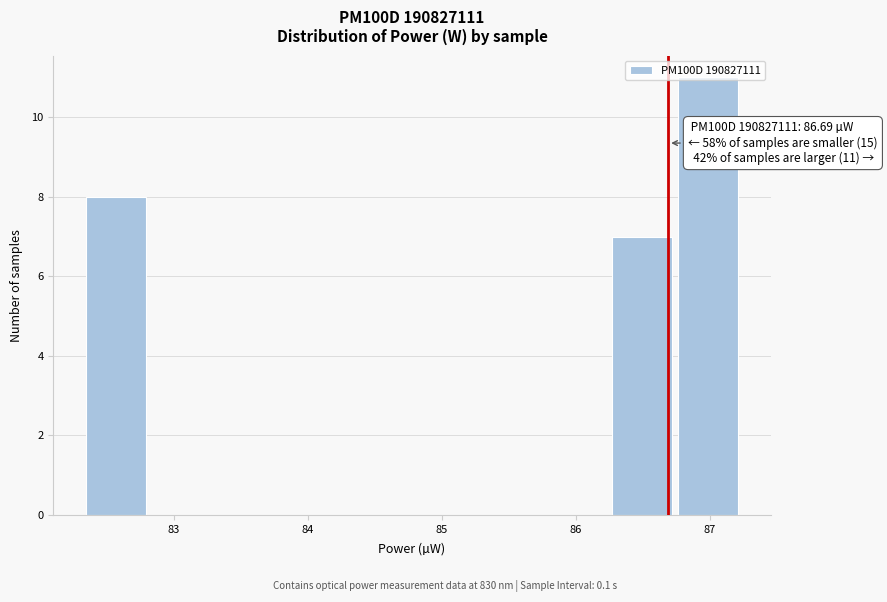

Over which range of the x-axis is the bar tallest?

86.7 to 87.2